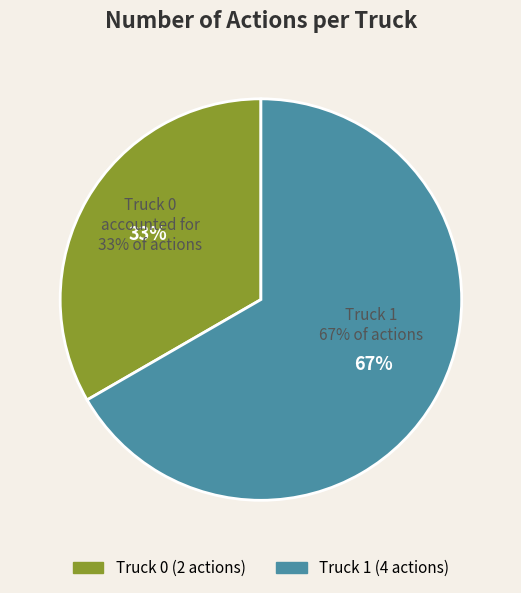

What percentage is the Truck 1 slice, to the nearest percent?

67%